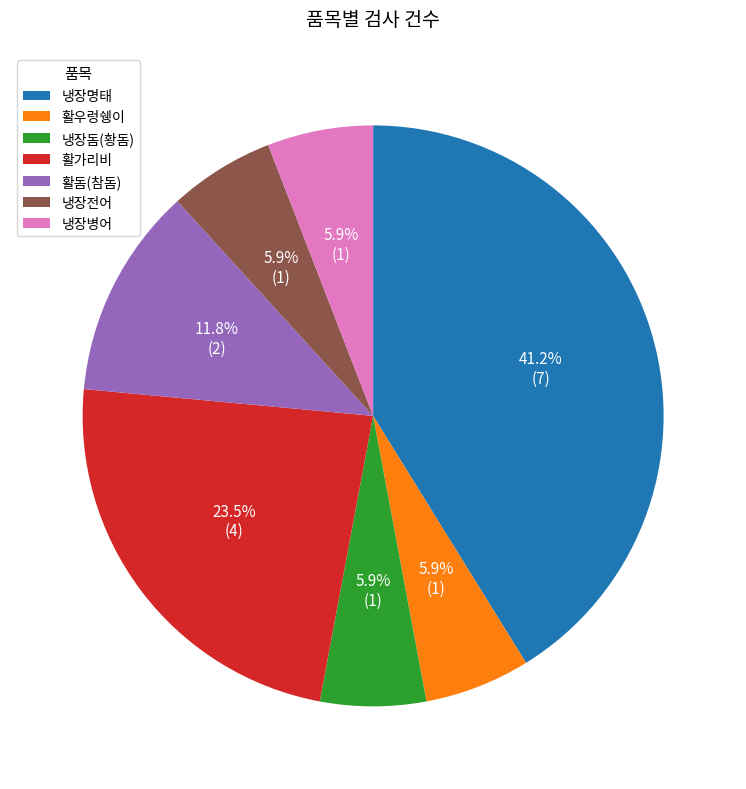

What is the ratio of the value at 냉장명태 to the value at 활돔(참돔)?

3.5